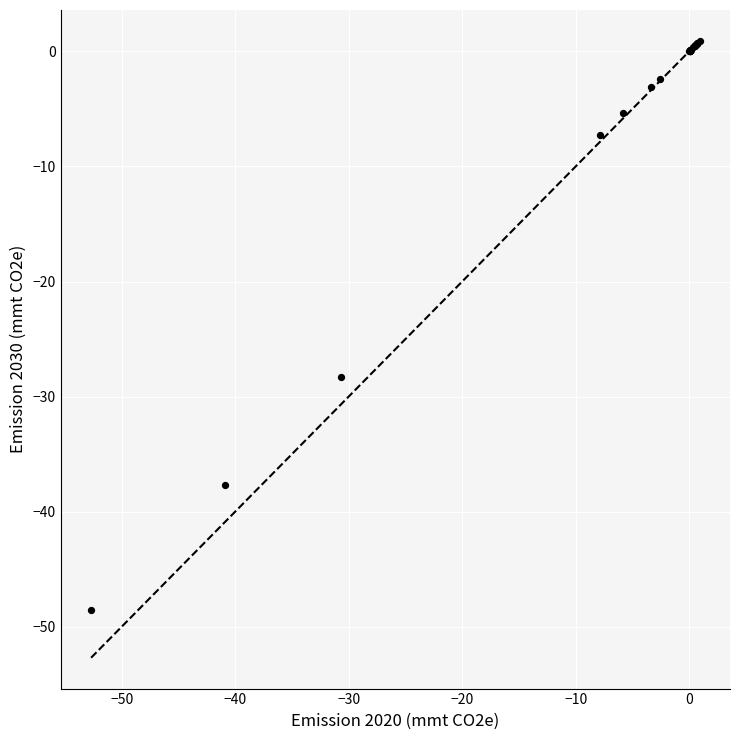

What Y value in the scatter plot is closest to -23?

-28.3